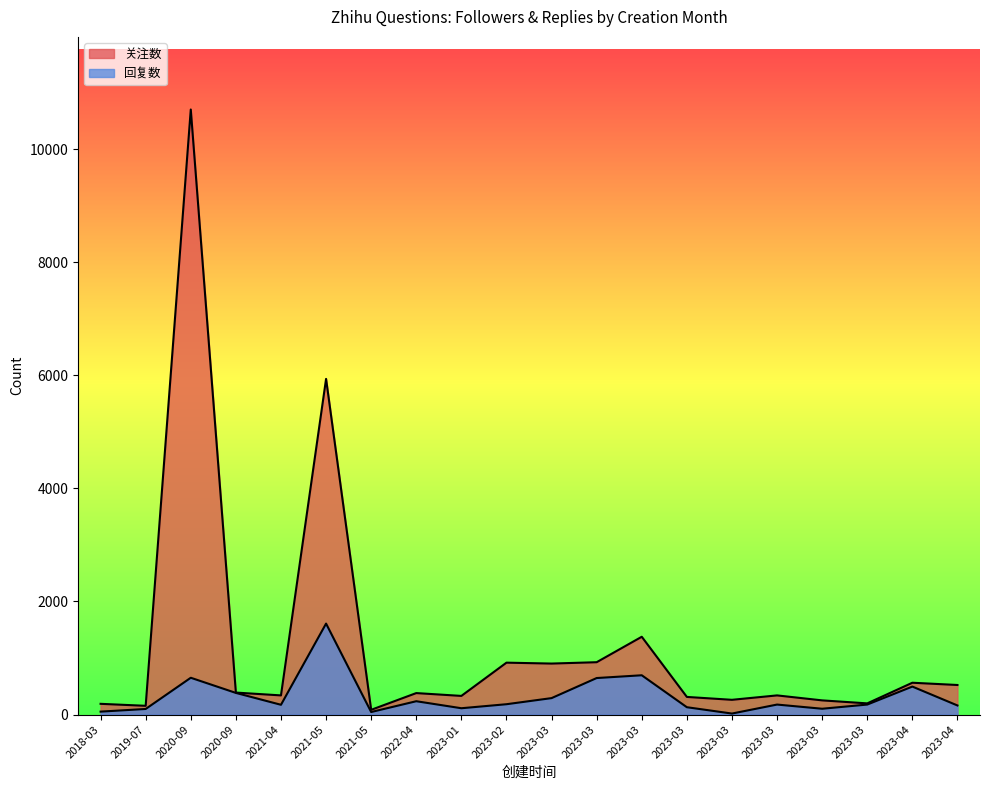

What is the approximate value of 回复数 at 2023-04, to the nearest 10?

500